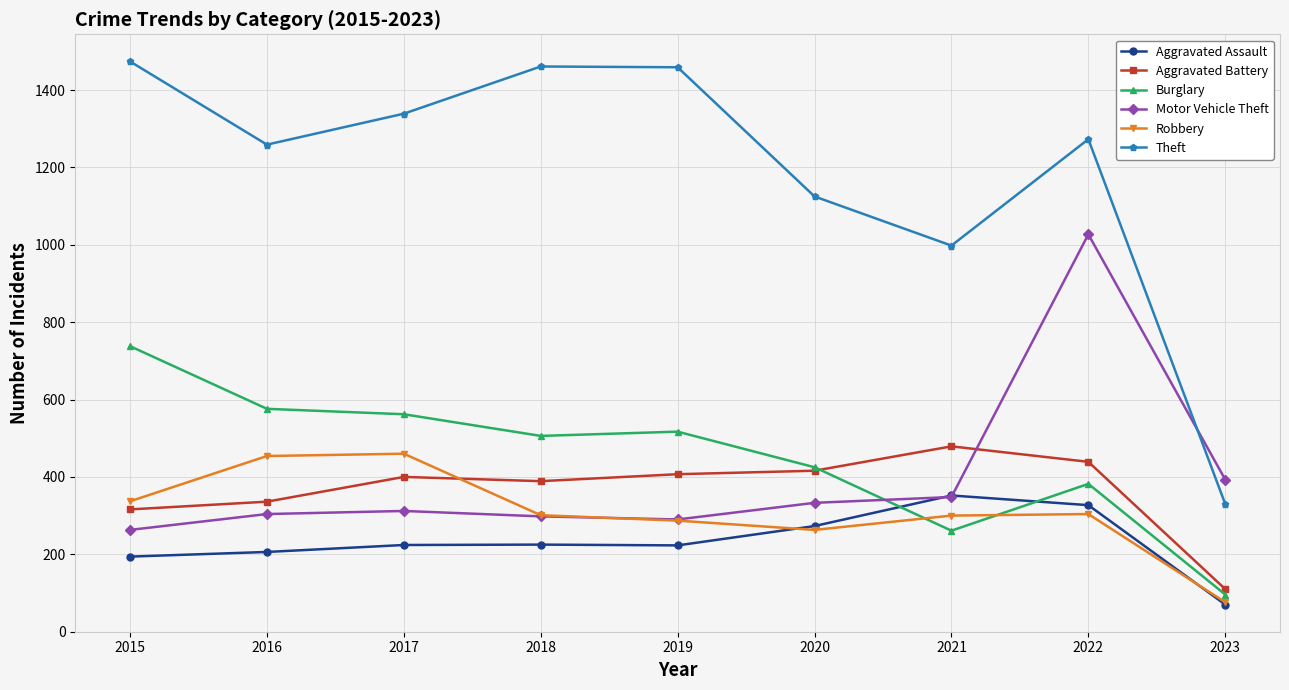

True or false: Aggravated Assault has more than 0 interior local peaks.

True